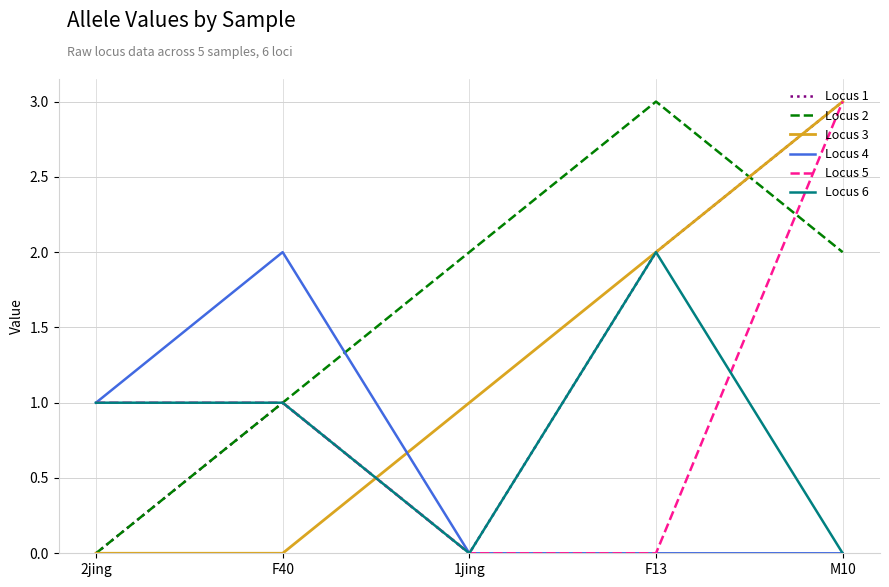

How many values in the Locus 5 series are below 1?

2